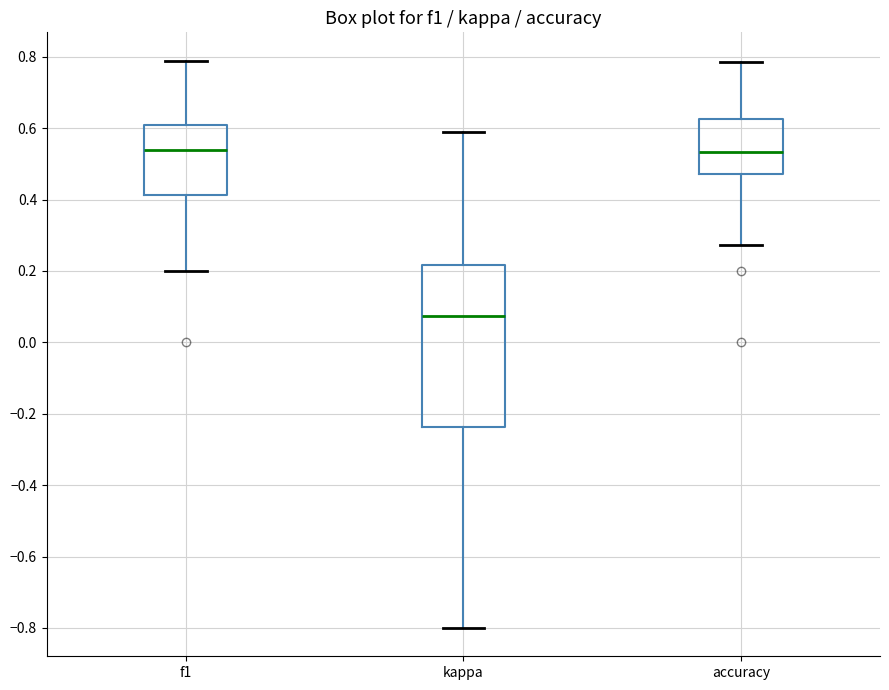

Reading left to right, transcribe this box plot: for each box, give where its median line is, the range the box spans, and where its two whiskers end, as read against the y-axis. The values are not printed on the chart, so give them approximately, as read against the axis.

f1: median 0.54, box 0.42 to 0.60, whiskers 0.20 to 0.78
kappa: median 0.08, box -0.24 to 0.22, whiskers -0.80 to 0.58
accuracy: median 0.54, box 0.48 to 0.62, whiskers 0.28 to 0.78